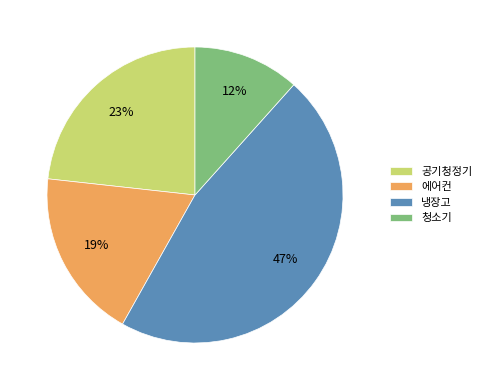

What is the largest slice in the pie chart?

냉장고